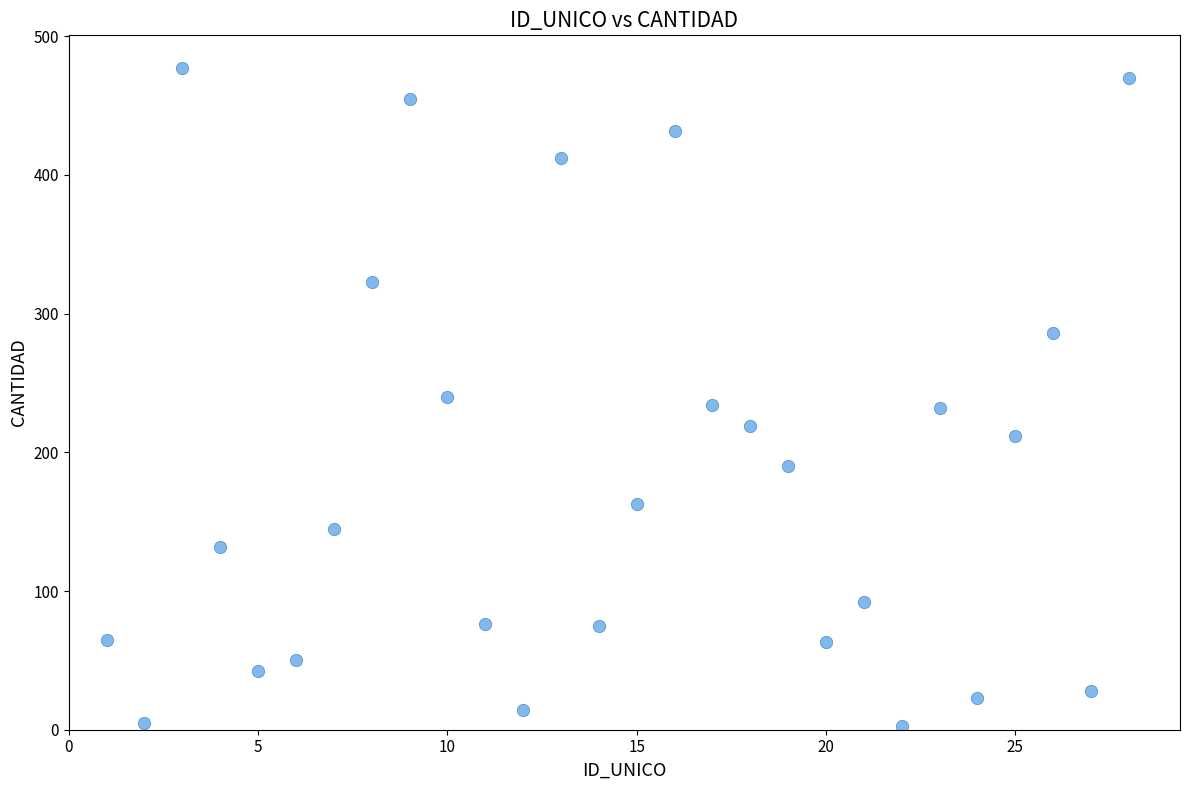

What is the range of Y values (max minus min)?

474